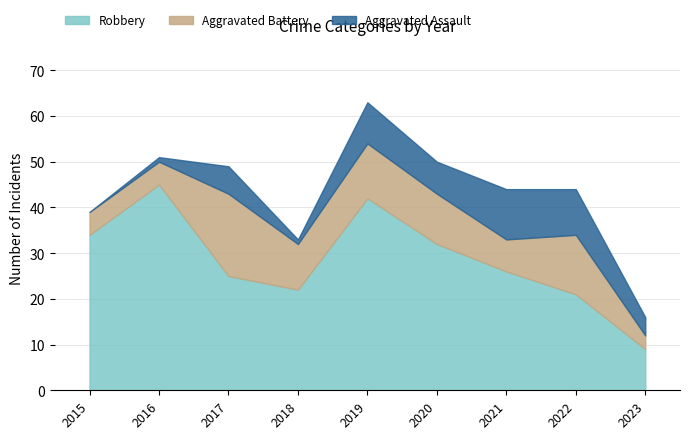

At which category does the chart reach its peak across all series?

2016